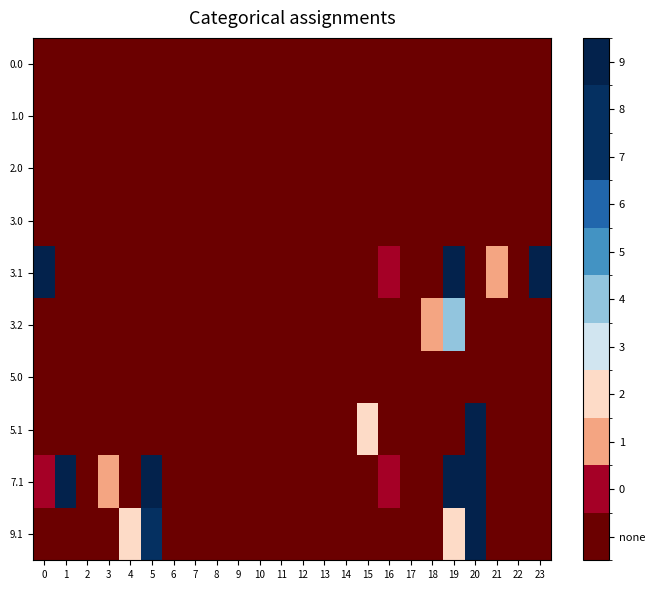

At which category is the sum across all series the highest?

20